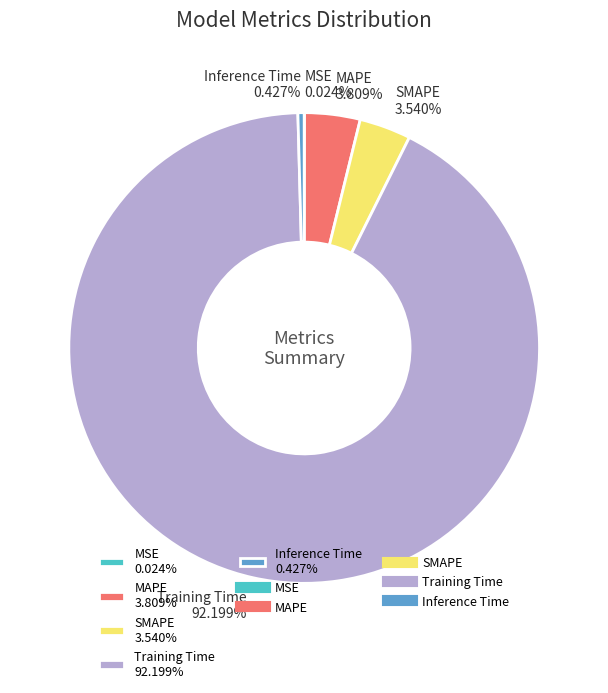

Does Training Time 92.199% represent more than half of the total?

Yes